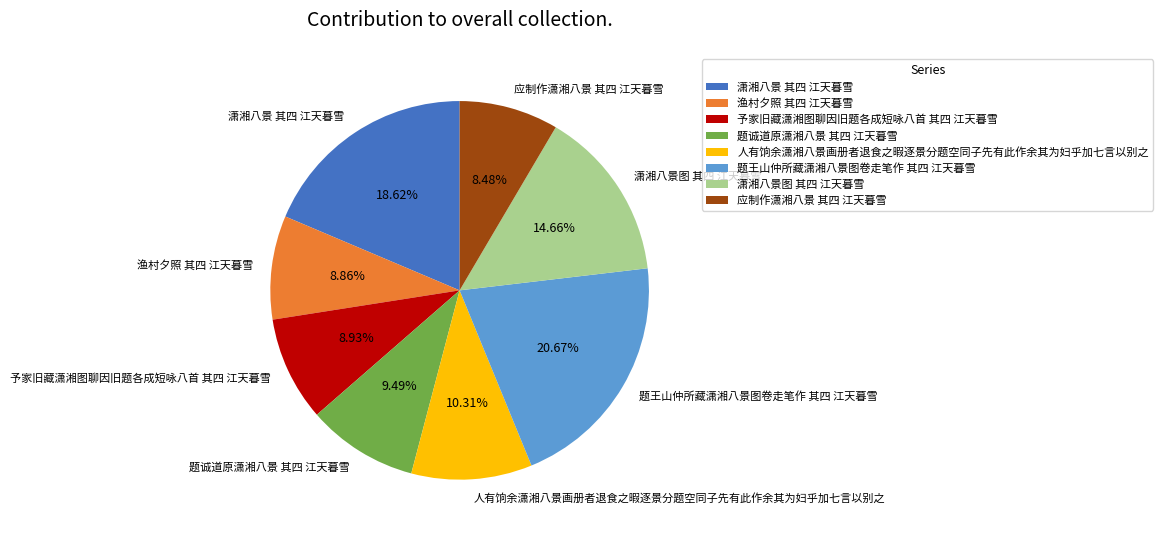

True or false: 潇湘八景 其四 江天暮雪 accounts for 19% of the total.

True